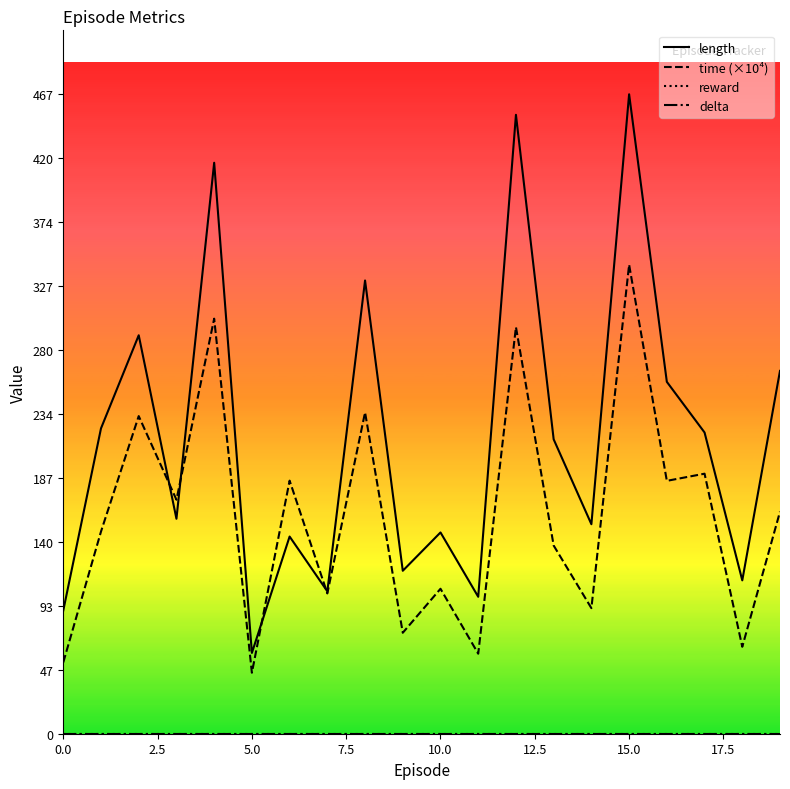

True or false: time (×10⁴) and delta intersect in this chart.

False